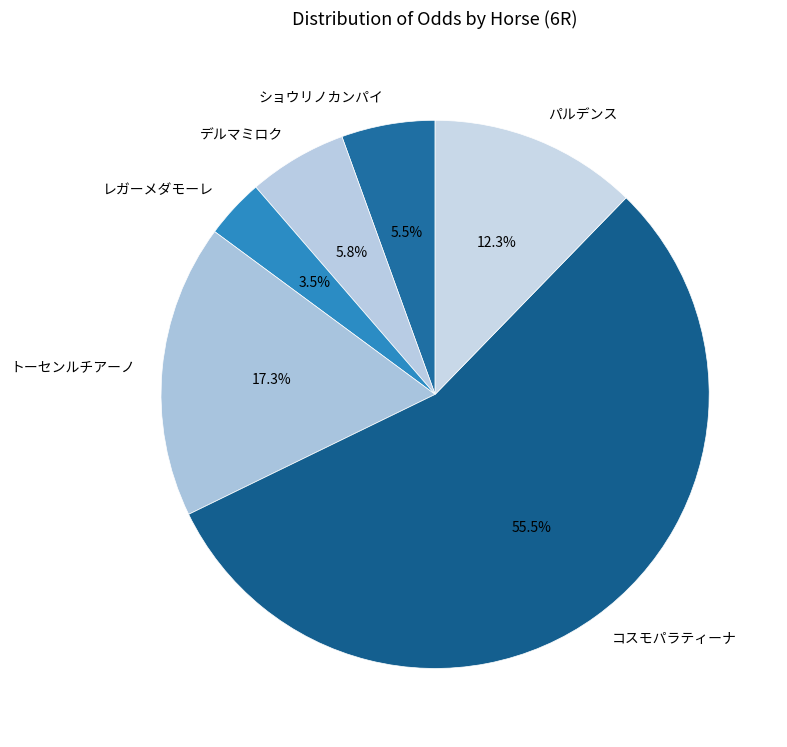

To the nearest percent, what is the difference between the コスモパラティーナ and パルデンス slice percentages?

43%